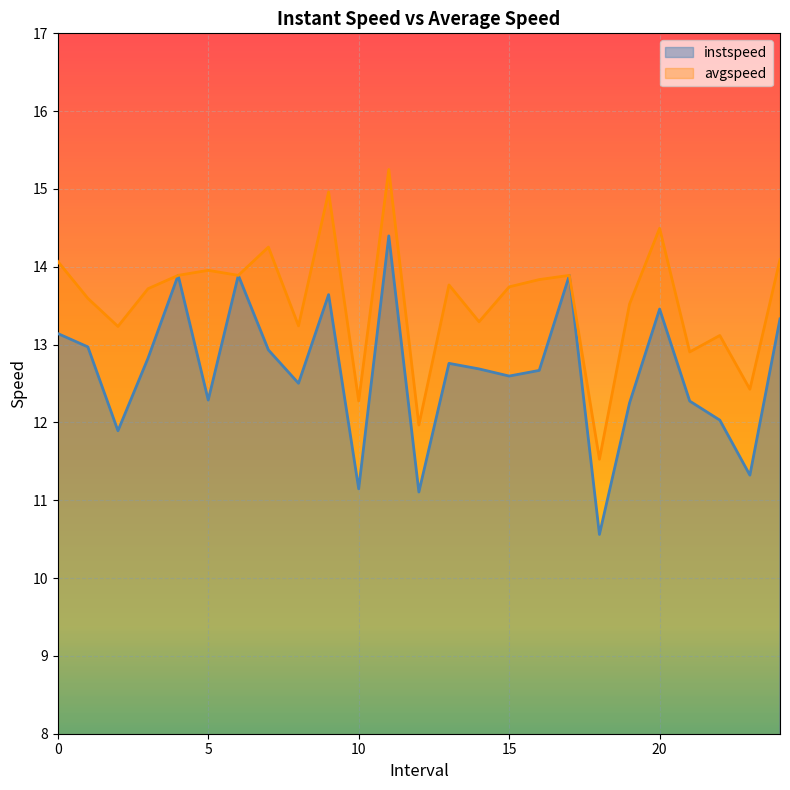

What is the maximum value shown in the chart?

15.3